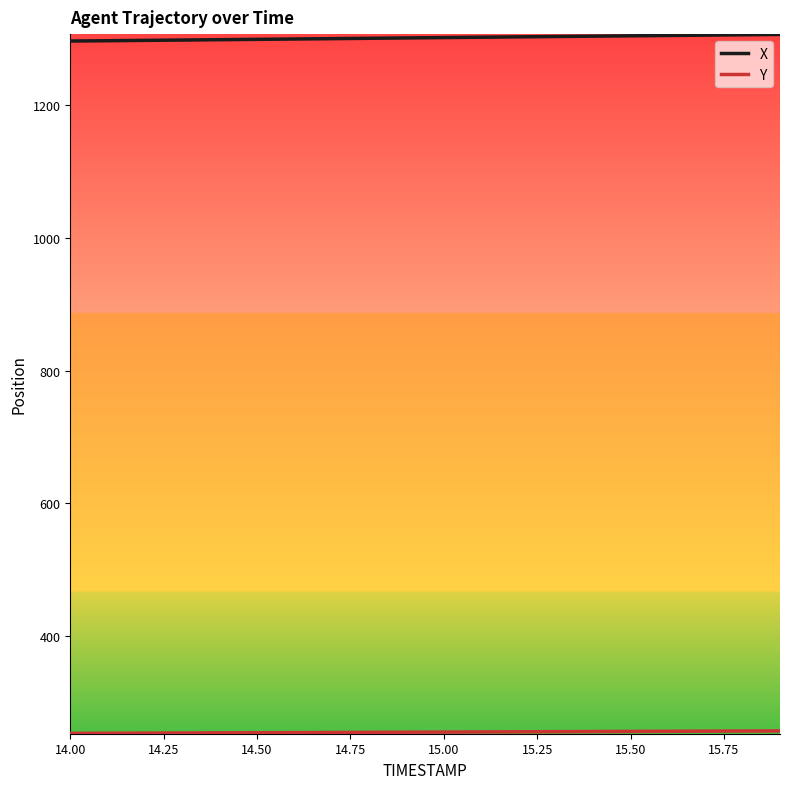

What is the minimum value for X?

1295.8